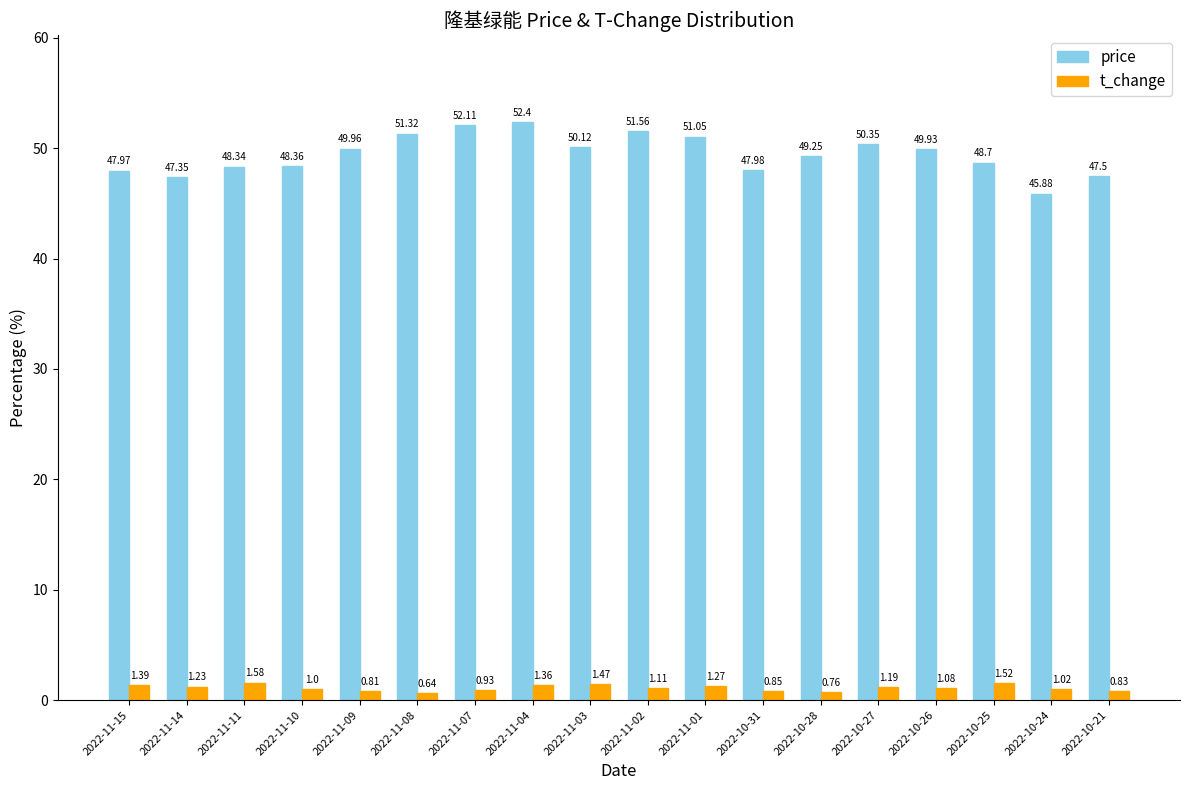

Which series has the largest range (max minus min)?

price